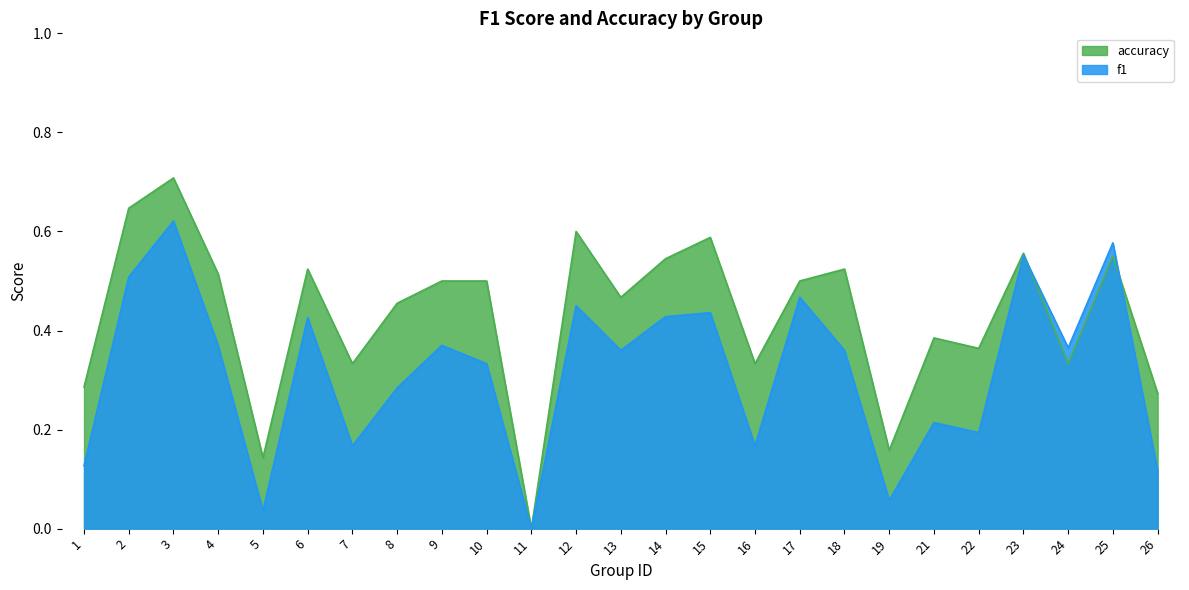

Reading left to right, what are all the values shown in this chart?

f1: 1=0.1	2=0.5	3=0.6	4=0.4	5=0.0	6=0.4	7=0.2	8=0.3	9=0.4	10=0.3	11=0.0	12=0.5	13=0.4	14=0.4	15=0.4	16=0.2	17=0.5	18=0.4	19=0.1	21=0.2	22=0.2	23=0.6	24=0.4	25=0.6	26=0.1
accuracy: 1=0.3	2=0.6	3=0.7	4=0.5	5=0.1	6=0.5	7=0.3	8=0.5	9=0.5	10=0.5	11=0.0	12=0.6	13=0.5	14=0.5	15=0.6	16=0.3	17=0.5	18=0.5	19=0.2	21=0.4	22=0.4	23=0.6	24=0.3	25=0.6	26=0.3